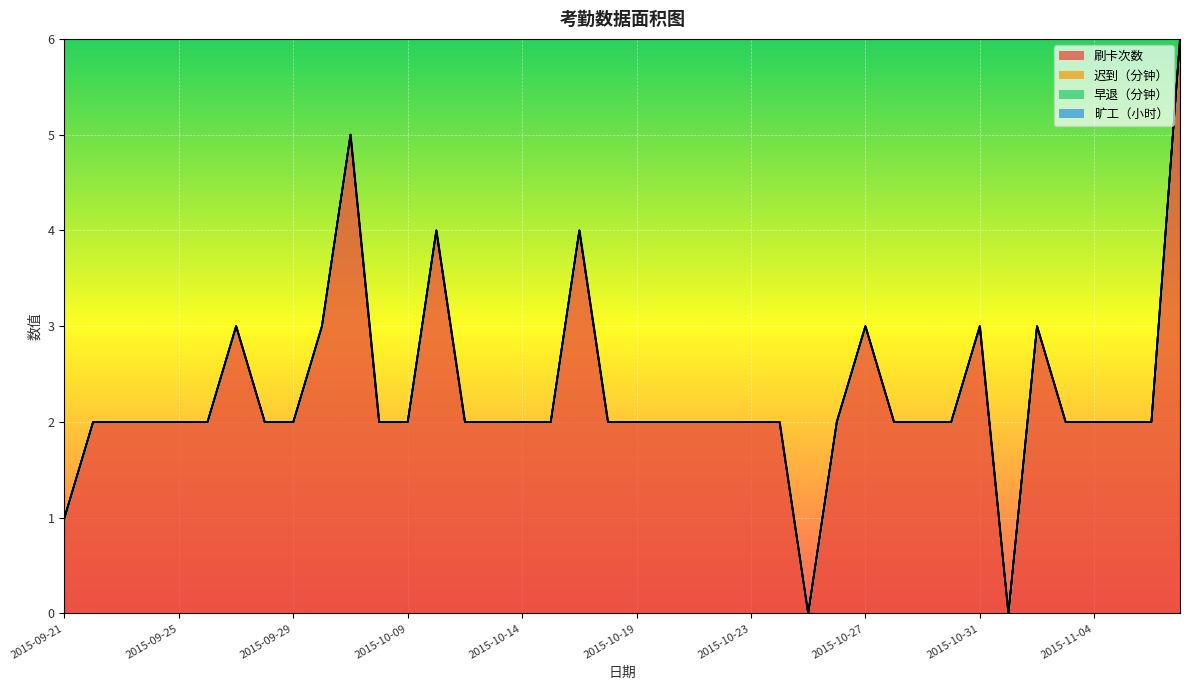

Rank the series at 2015-10-20 from lowest to highest value.

迟到（分钟）, 早退（分钟）, 旷工（小时）, 刷卡次数